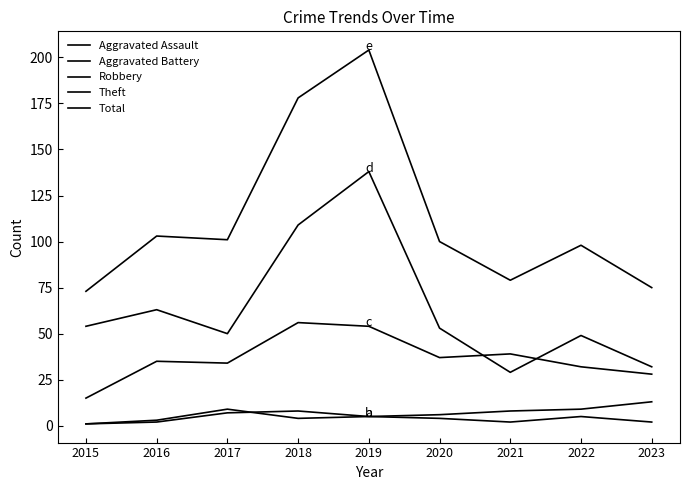

Where is Aggravated Assault nearest to the value 4?

2020